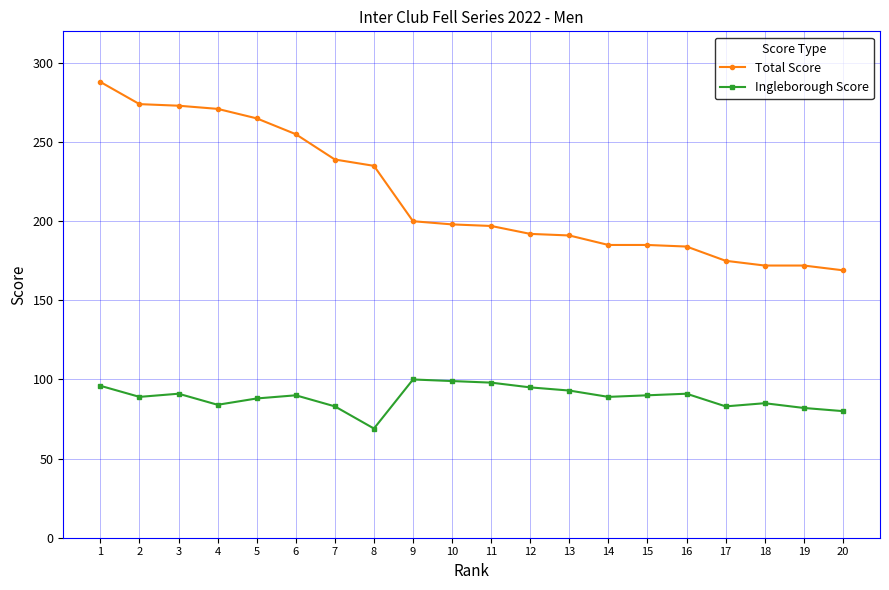

True or false: Ingleborough Score has more than 0 points higher than both neighbors.

True